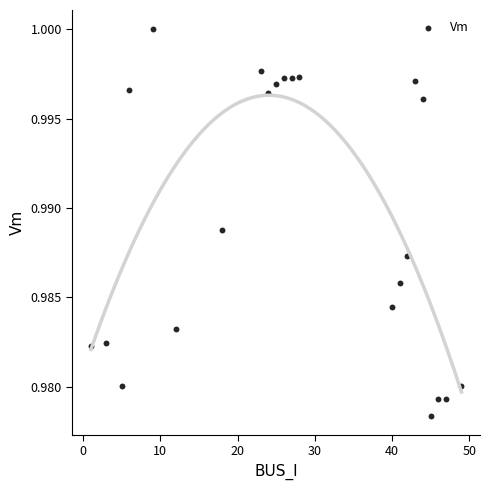

What is the range of X values (max minus min)?

48.0